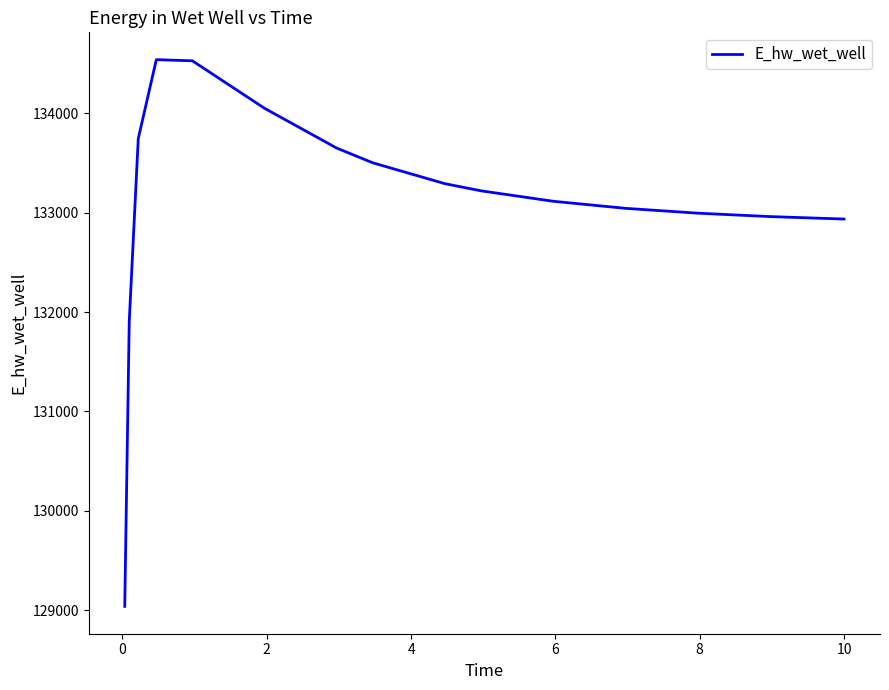

What is the minimum value shown in the chart?

129037.4